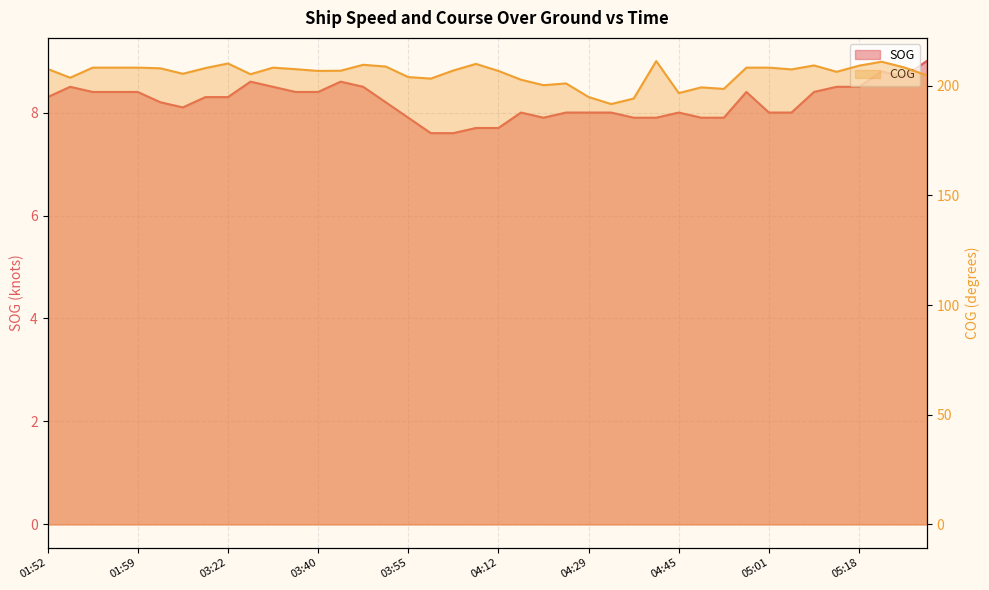

Which series has the largest total across all categories?

COG